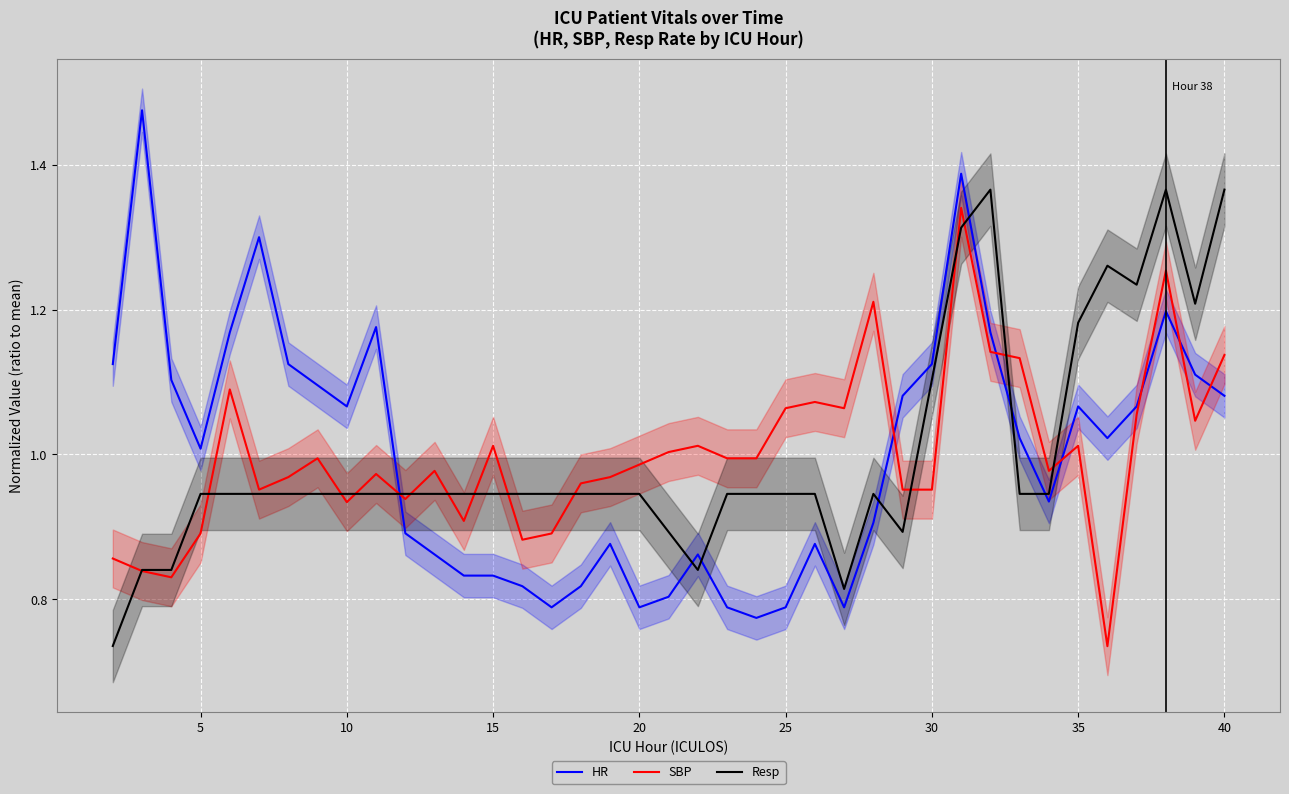

What is the maximum value for HR?

1.5